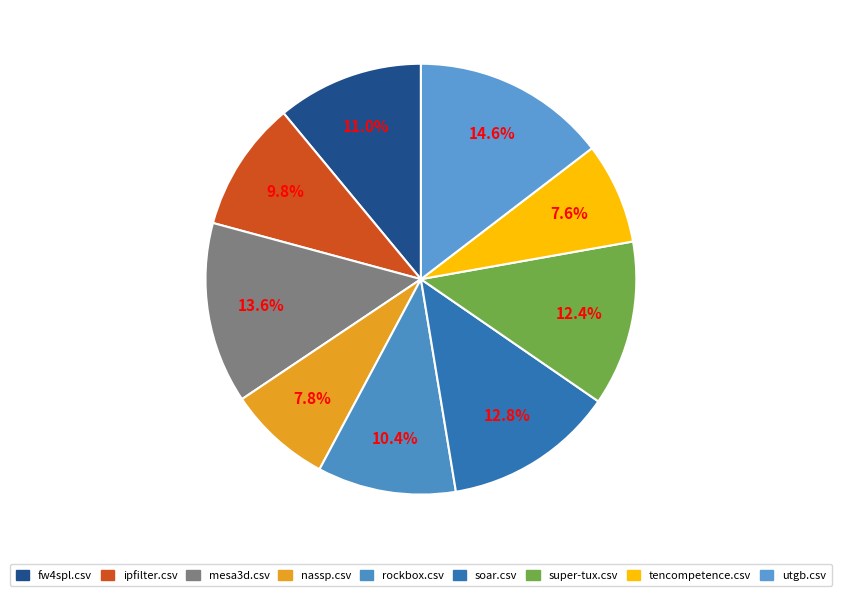

To the nearest percent, what is the difference between the utgb.csv and ipfilter.csv slice percentages?

5%